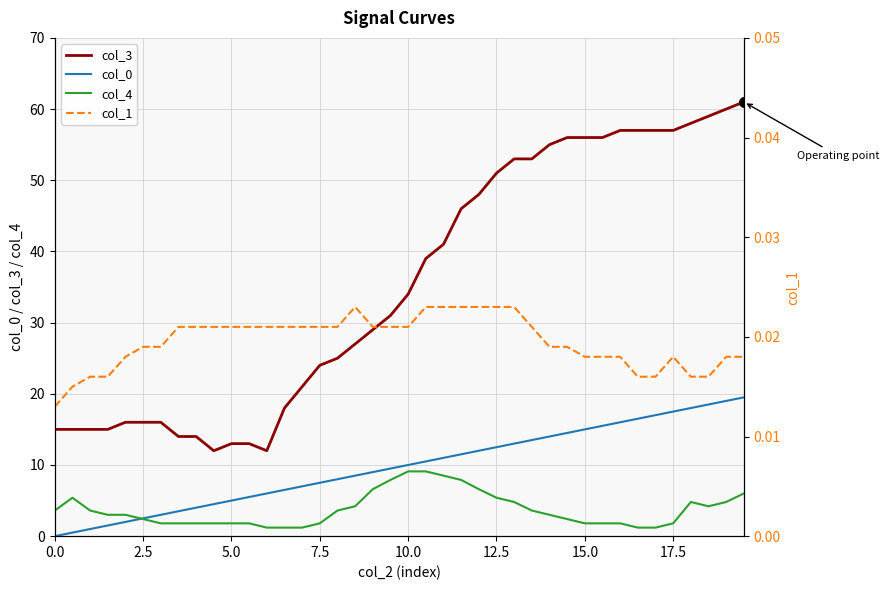

Is it true that col_4 equals 3.6 at 0.0?

True